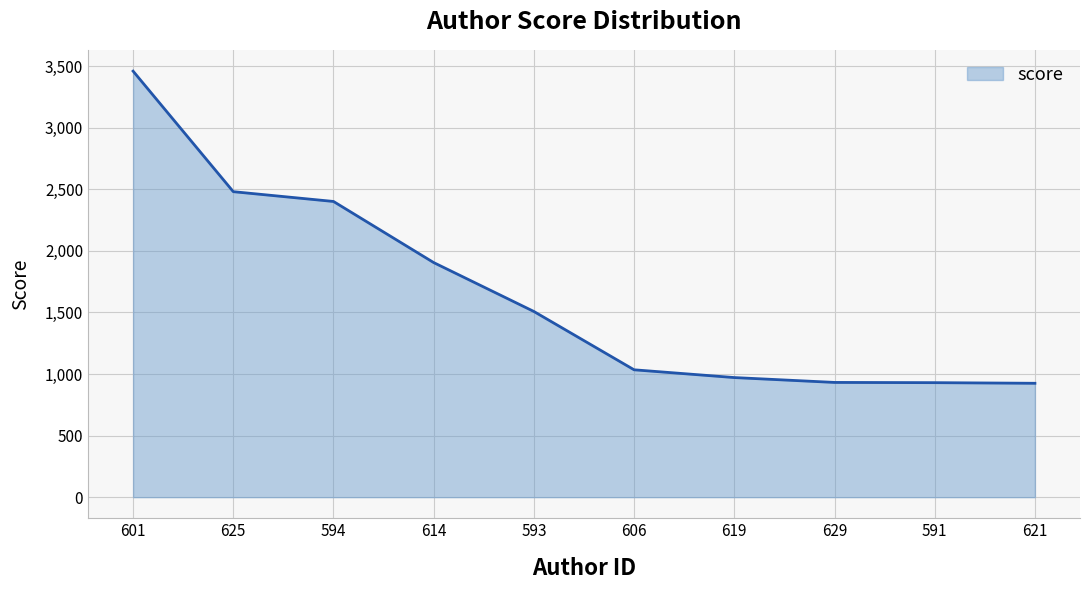

Is it true that the value at 619 is 1325.9?

False